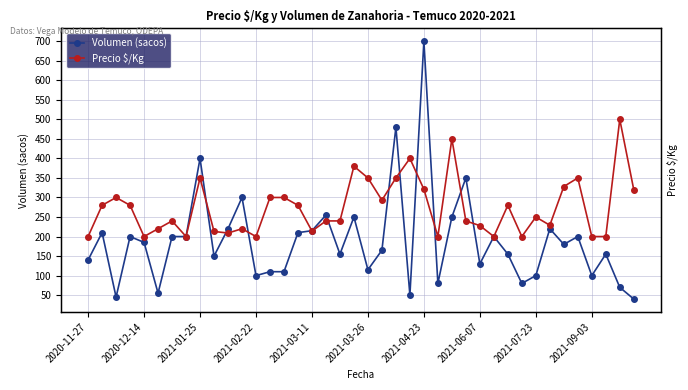

Is it true that Volumen (sacos) equals 32 at 30?

False